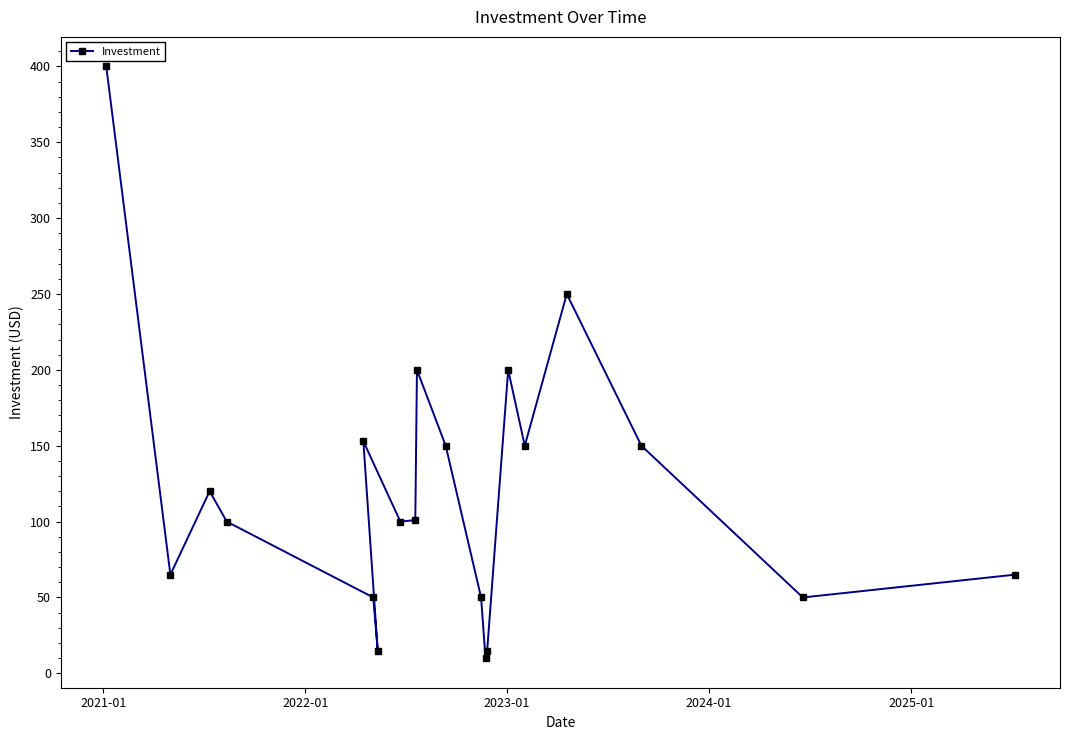

How many series are shown in this chart?

1